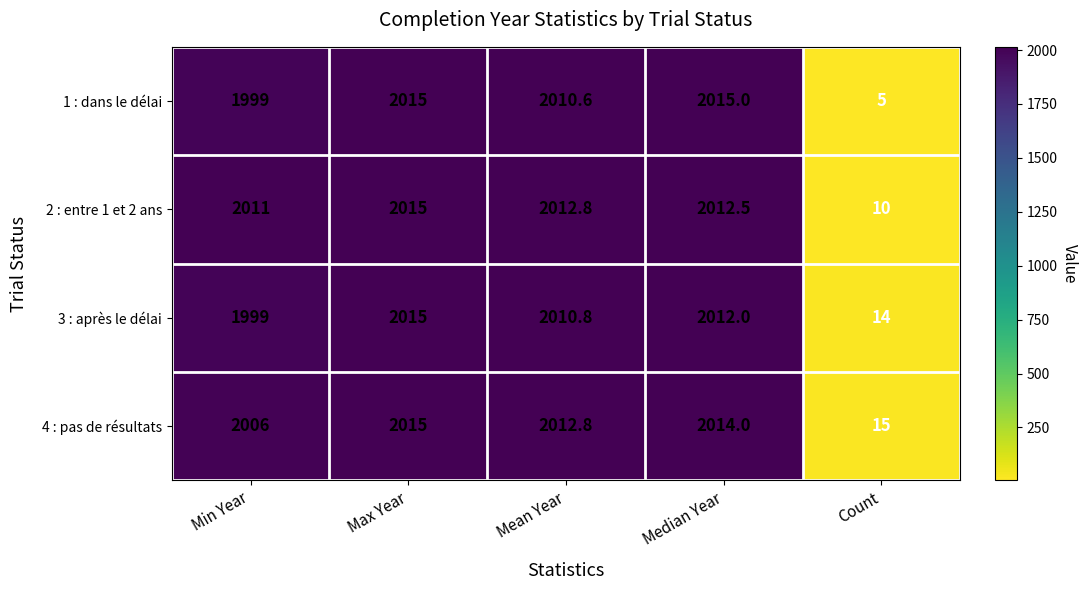

What is the difference between the 4 : pas de résultats values at Median Year and Max Year?

1.0